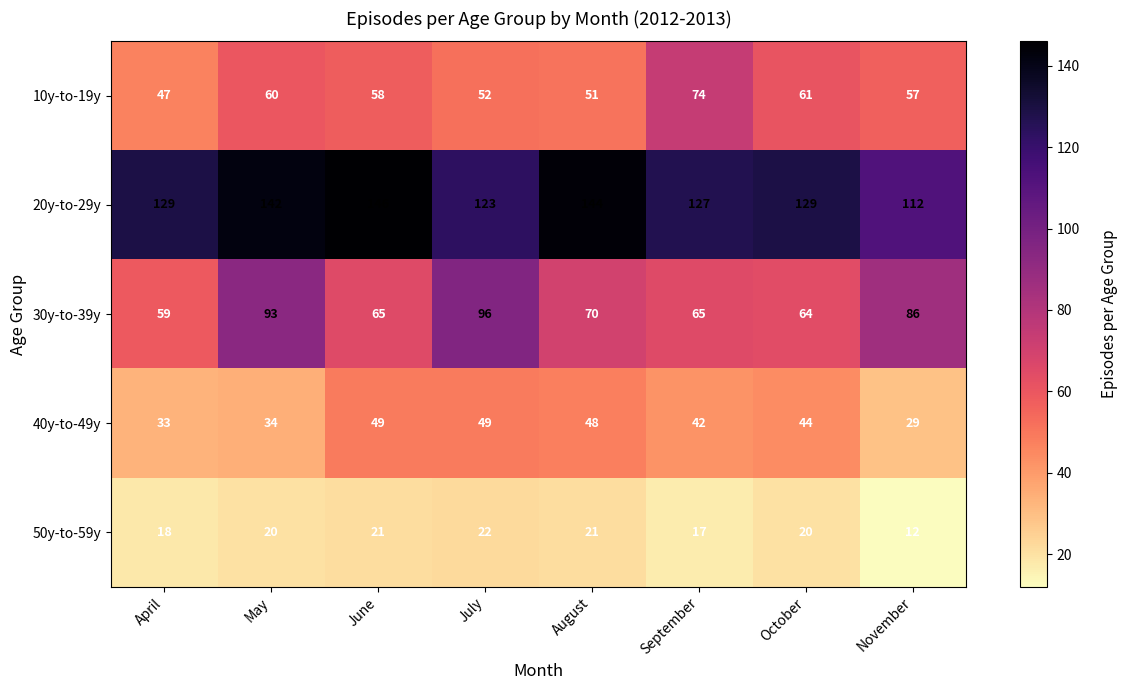

Which category has the lowest value across all series?

November